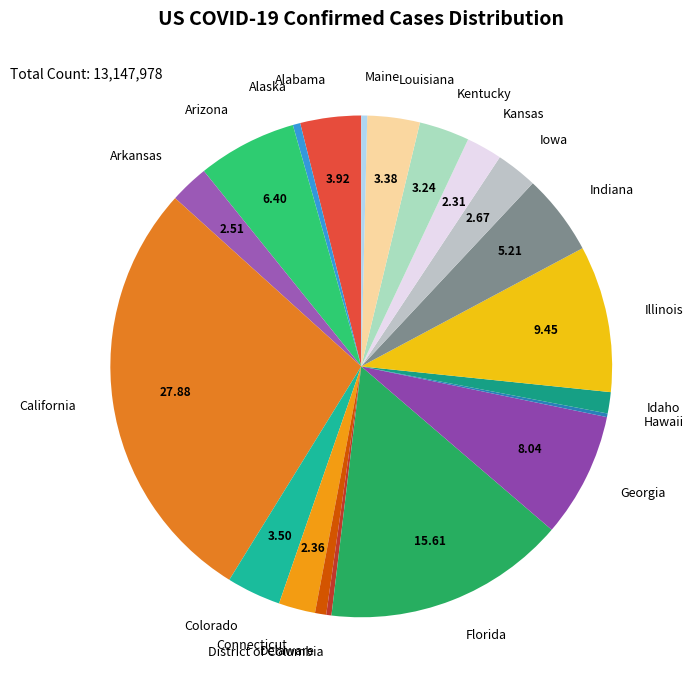

Does any single category account for the majority?

No